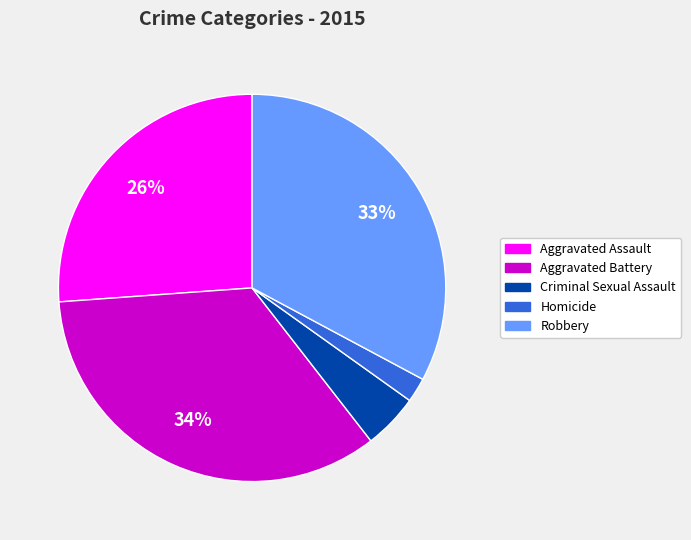

To the nearest percent, what portion does Aggravated Assault represent?

26%